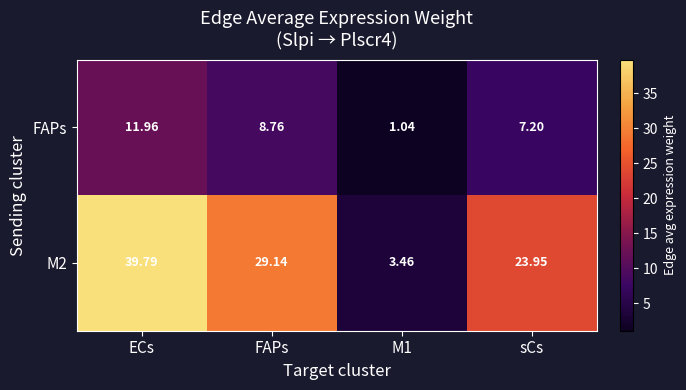

Is the value of FAPs at sCs greater than the value of M2 at FAPs?

No